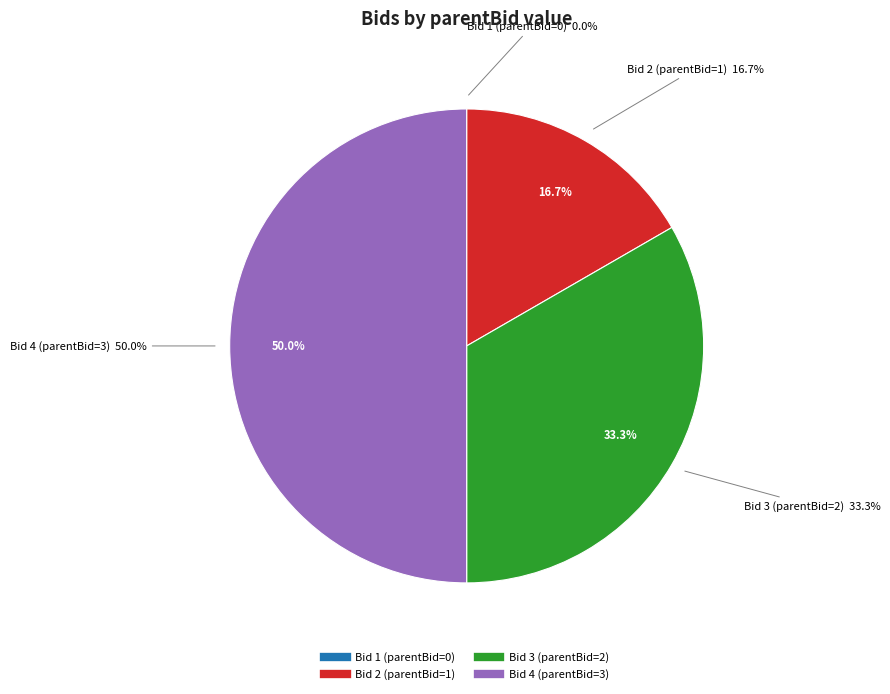

To the nearest percent, what portion does 2 represent?

17%